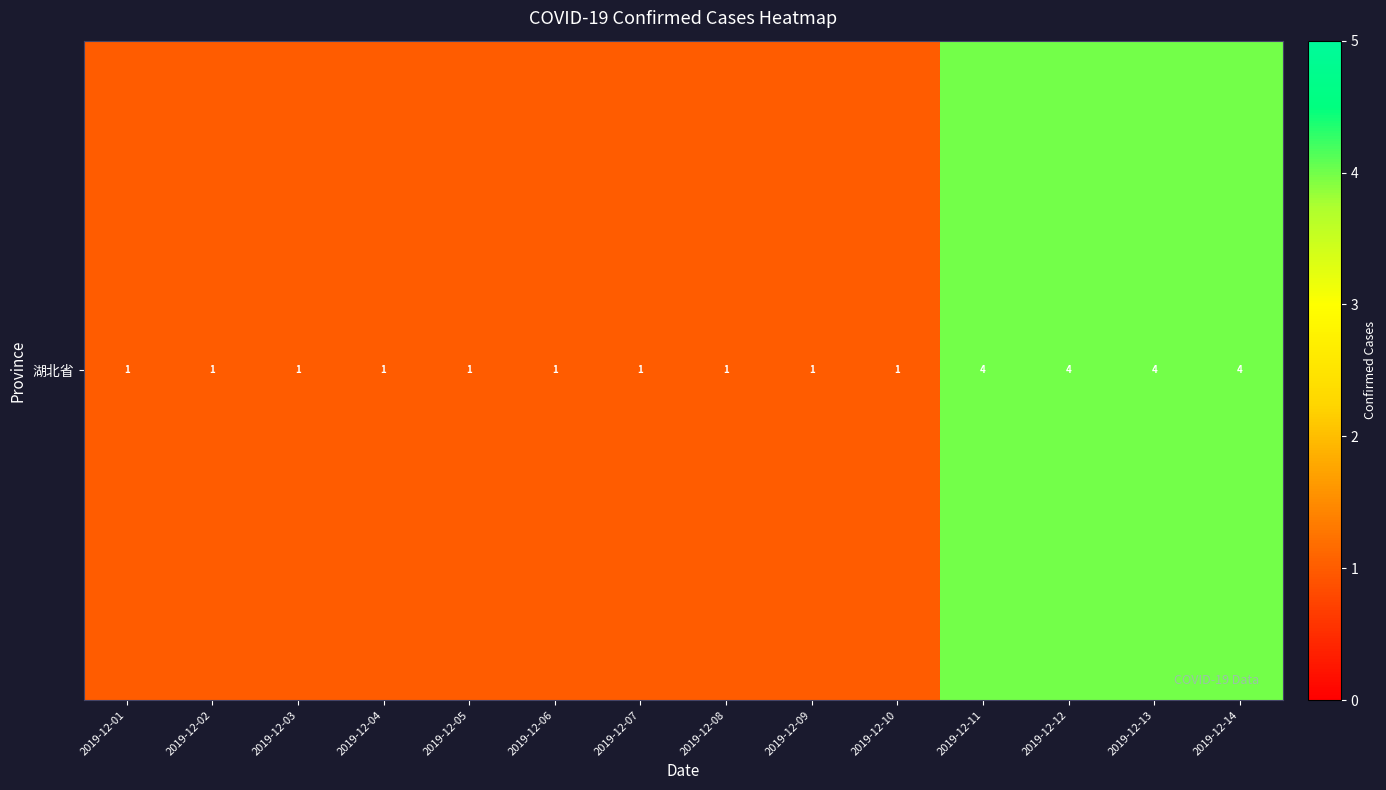

How many data points does each series have?

14